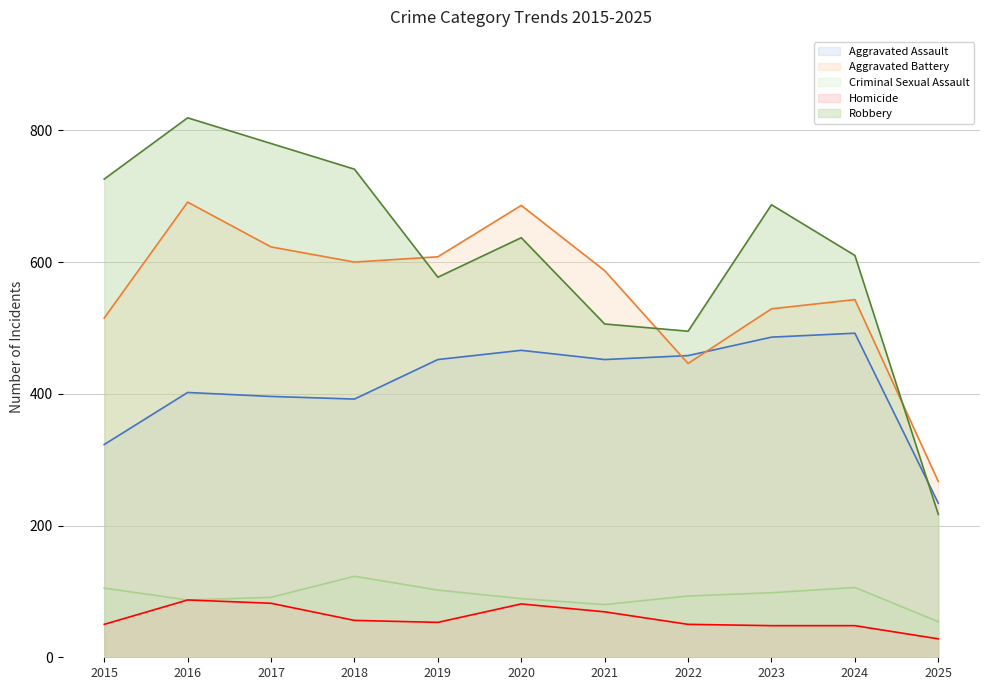

Does the chart have visible grid lines?

Yes